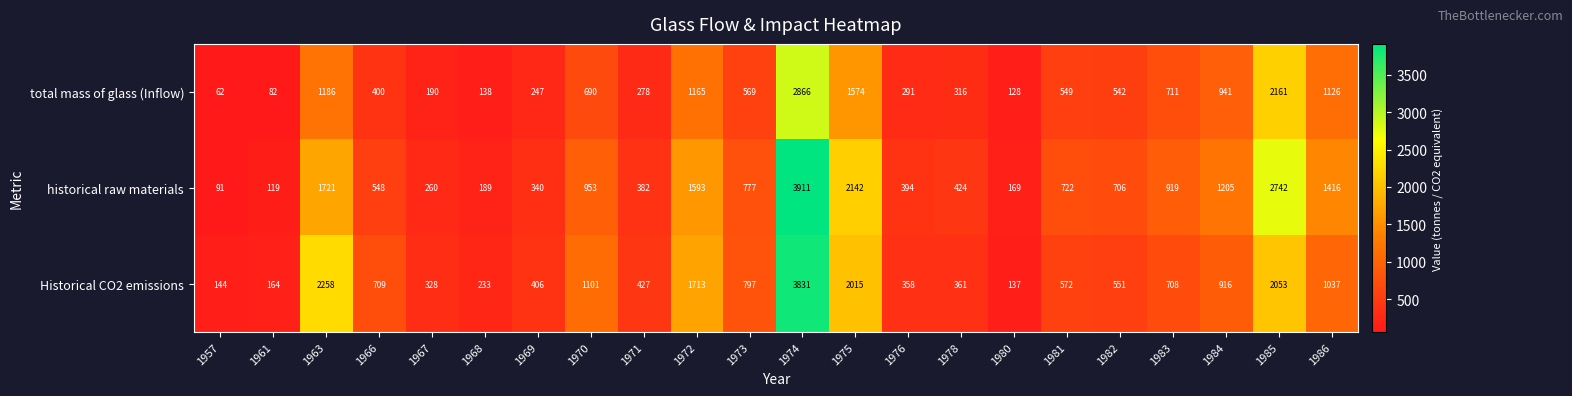

Is it true that historical raw materials equals 1257 at 1983?

False